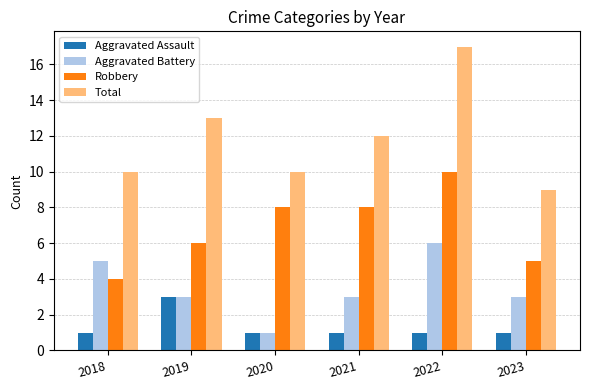

What is the difference between the maximum and minimum values in the Aggravated Assault series?

2